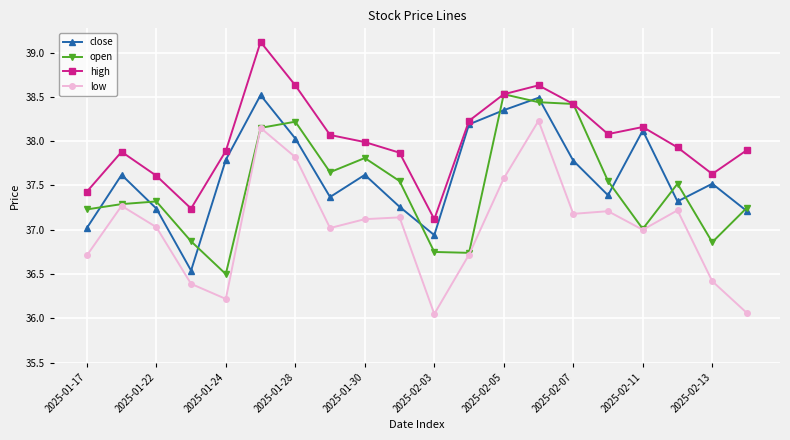

True or false: low and high cross at least once.

False